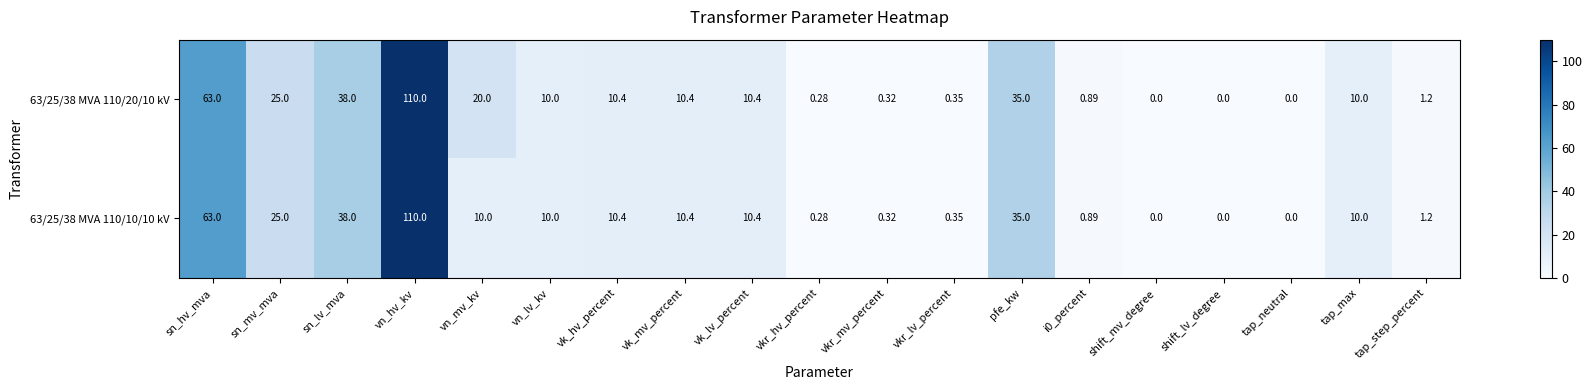

At which label is 63/25/38 MVA 110/20/10 kV closest to 55?

sn_hv_mva